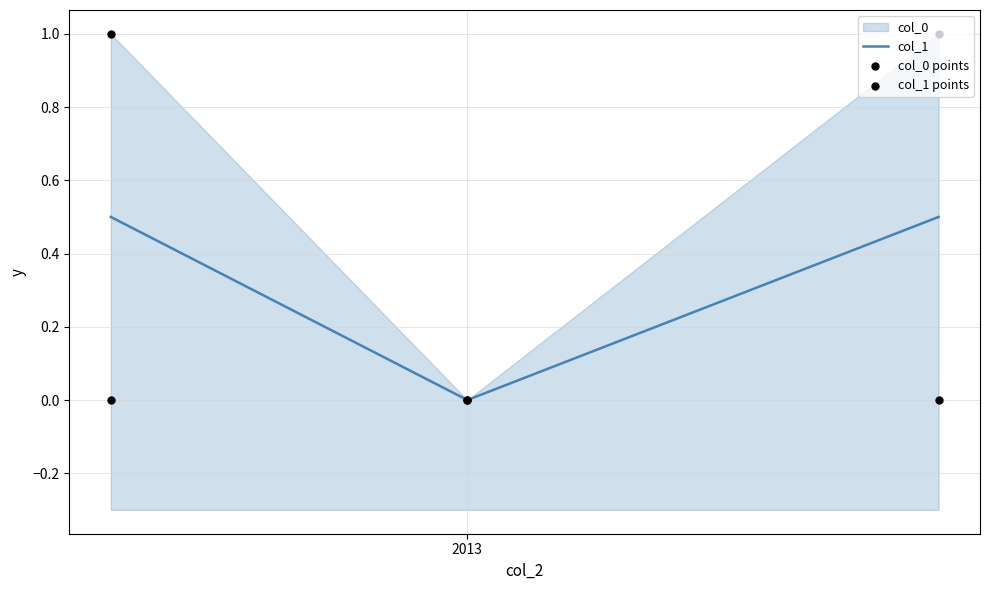

Which series has the largest total across all categories?

col_1